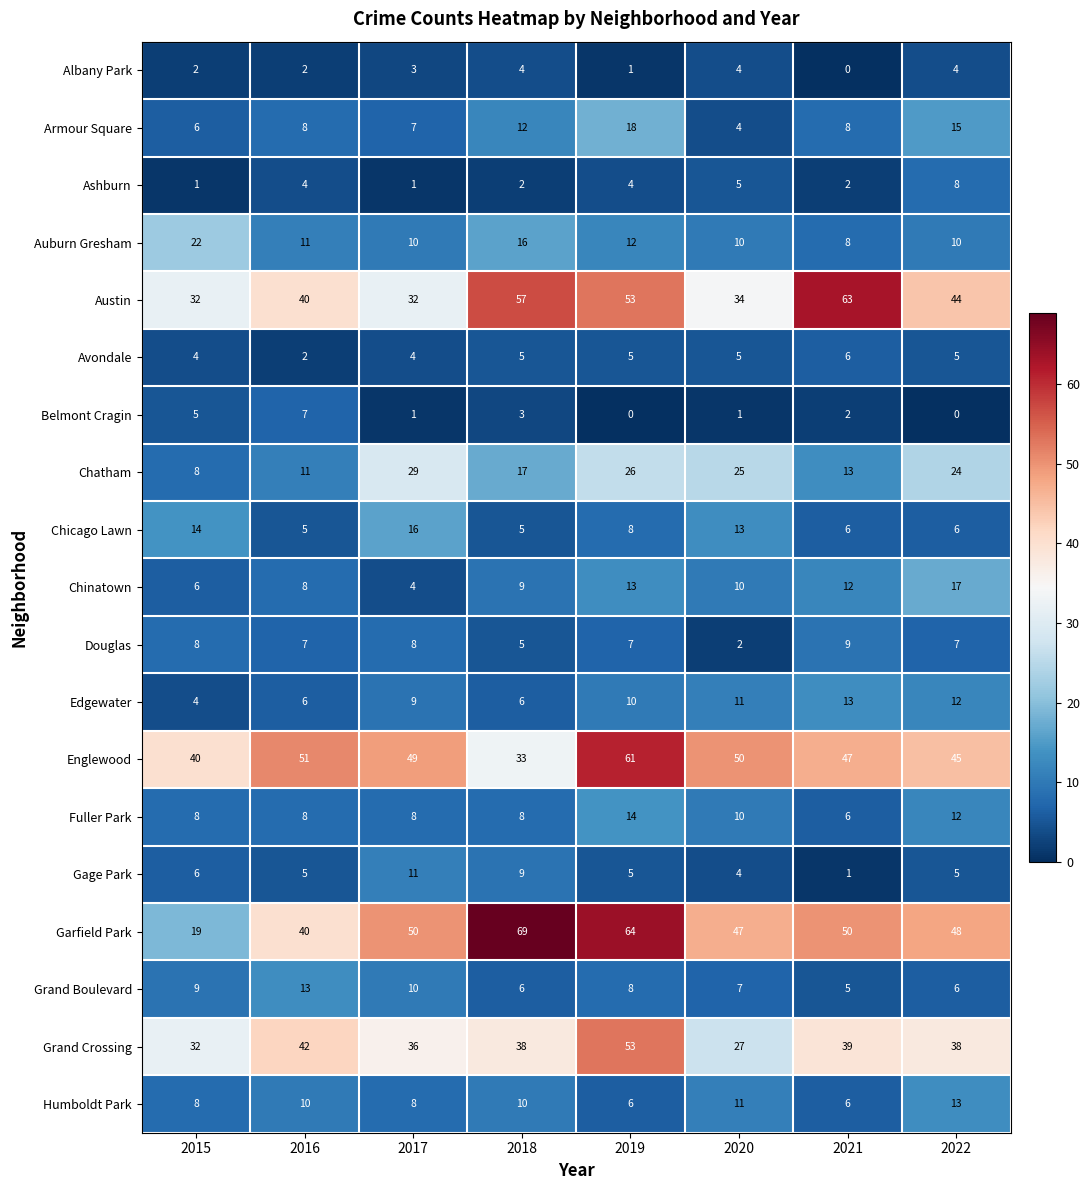

At which category is the sum across all series the highest?

2019